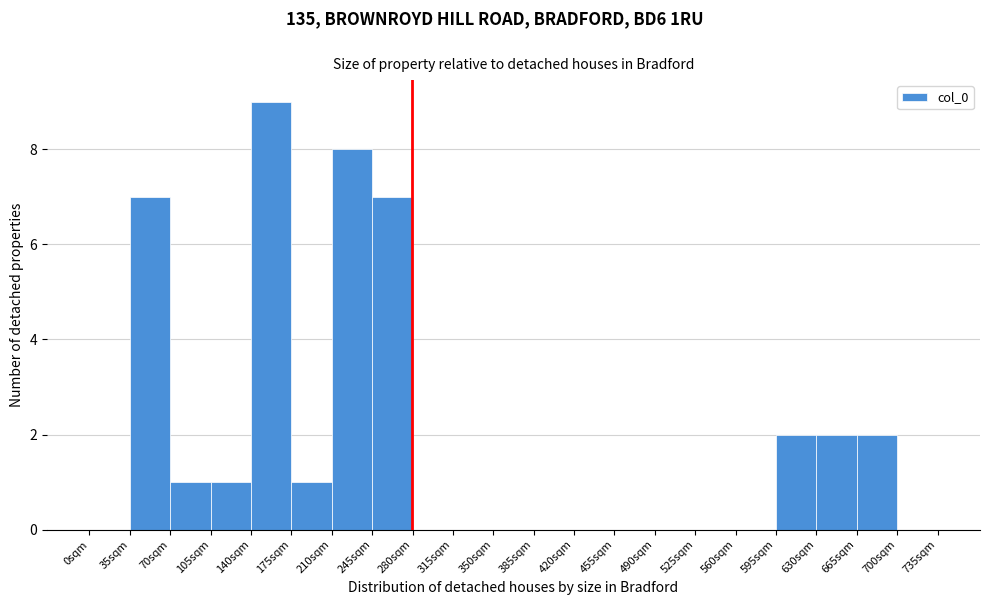

Reading left to right, list every bar in this chart as the range it spans on the x-axis followed by its height. The values are not printed on the chart, so give them approximately, as read against the axis.

0 to 35: 0
35 to 70: 7
70 to 105: 1
105 to 140: 1
140 to 175: 9
175 to 210: 1
210 to 245: 8
245 to 280: 7
280 to 315: 0
315 to 350: 0
350 to 385: 0
385 to 420: 0
420 to 455: 0
455 to 490: 0
490 to 525: 0
525 to 560: 0
560 to 595: 0
595 to 630: 2
630 to 665: 2
665 to 700: 2
700 to 735: 0